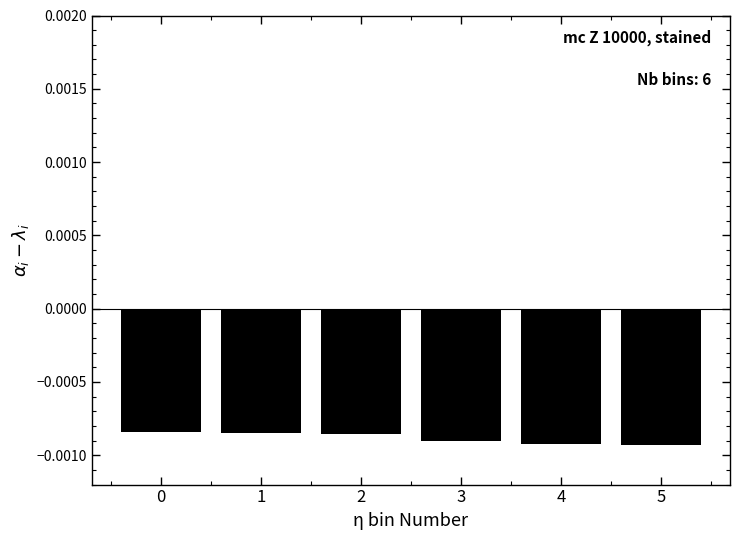

Rank the categories by value from lowest to highest.

5, 4, 3, 2, 1, 0